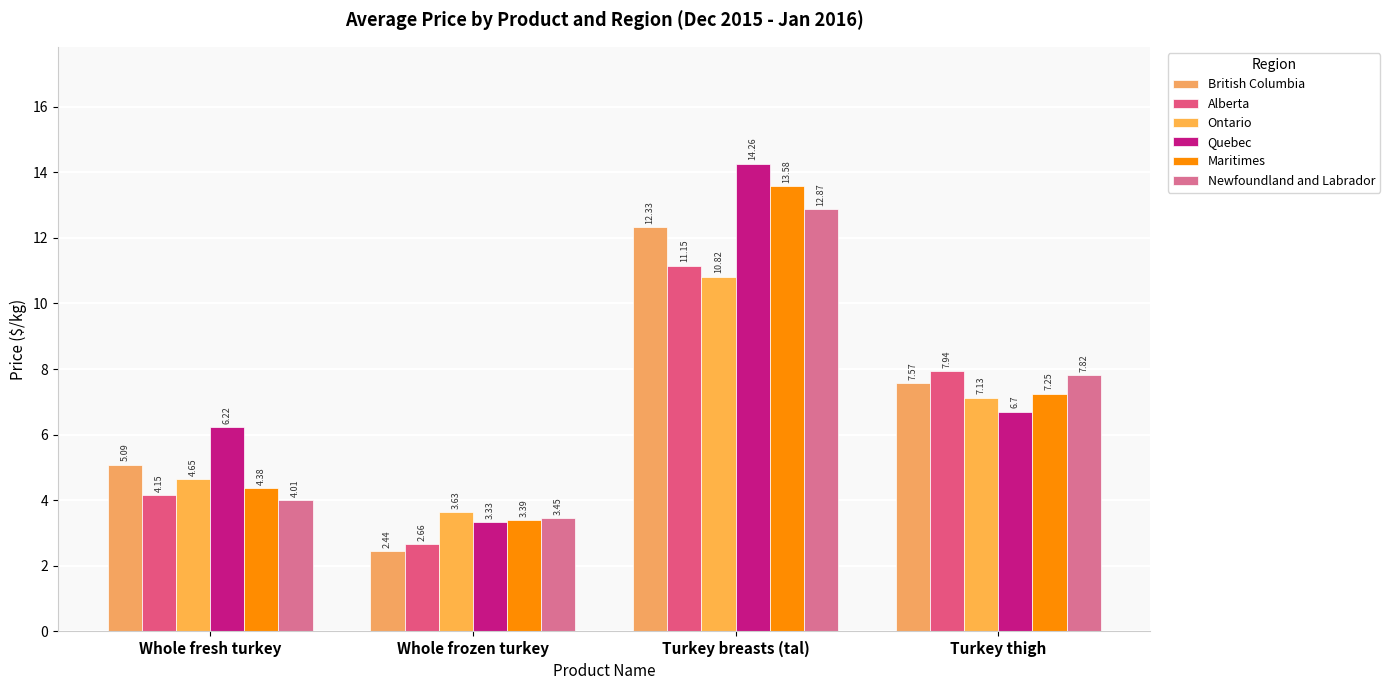

What is the sum of the Quebec values at Whole frozen turkey and Turkey thigh?

10.0